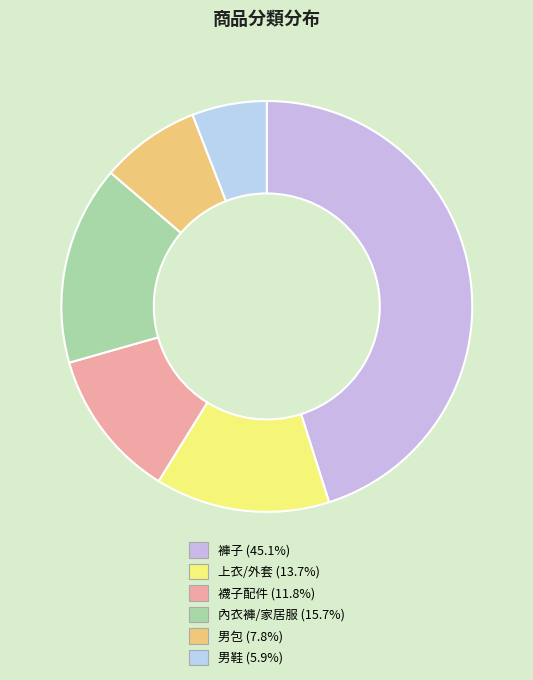

How many slices are in this pie chart?

6